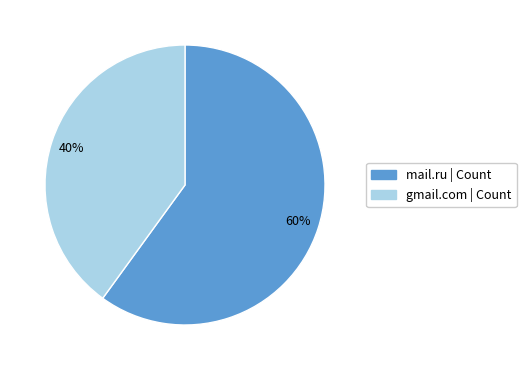

Which category has the smallest portion of the pie?

gmail.com